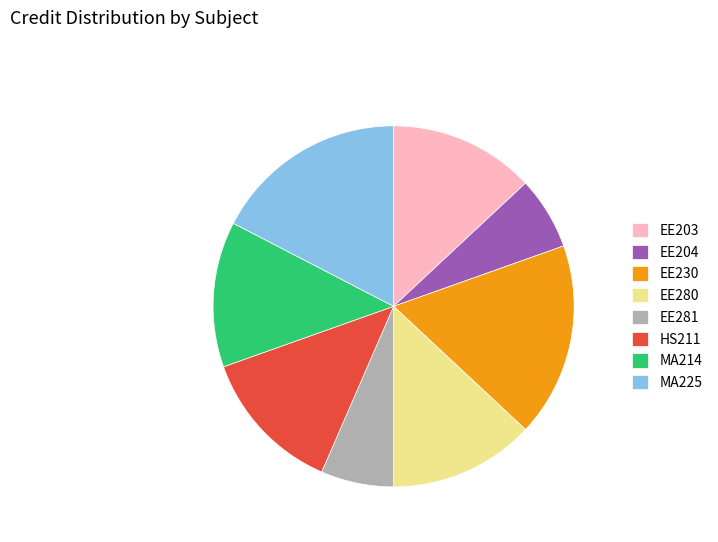

Between EE230 and EE204, which is larger?

EE230